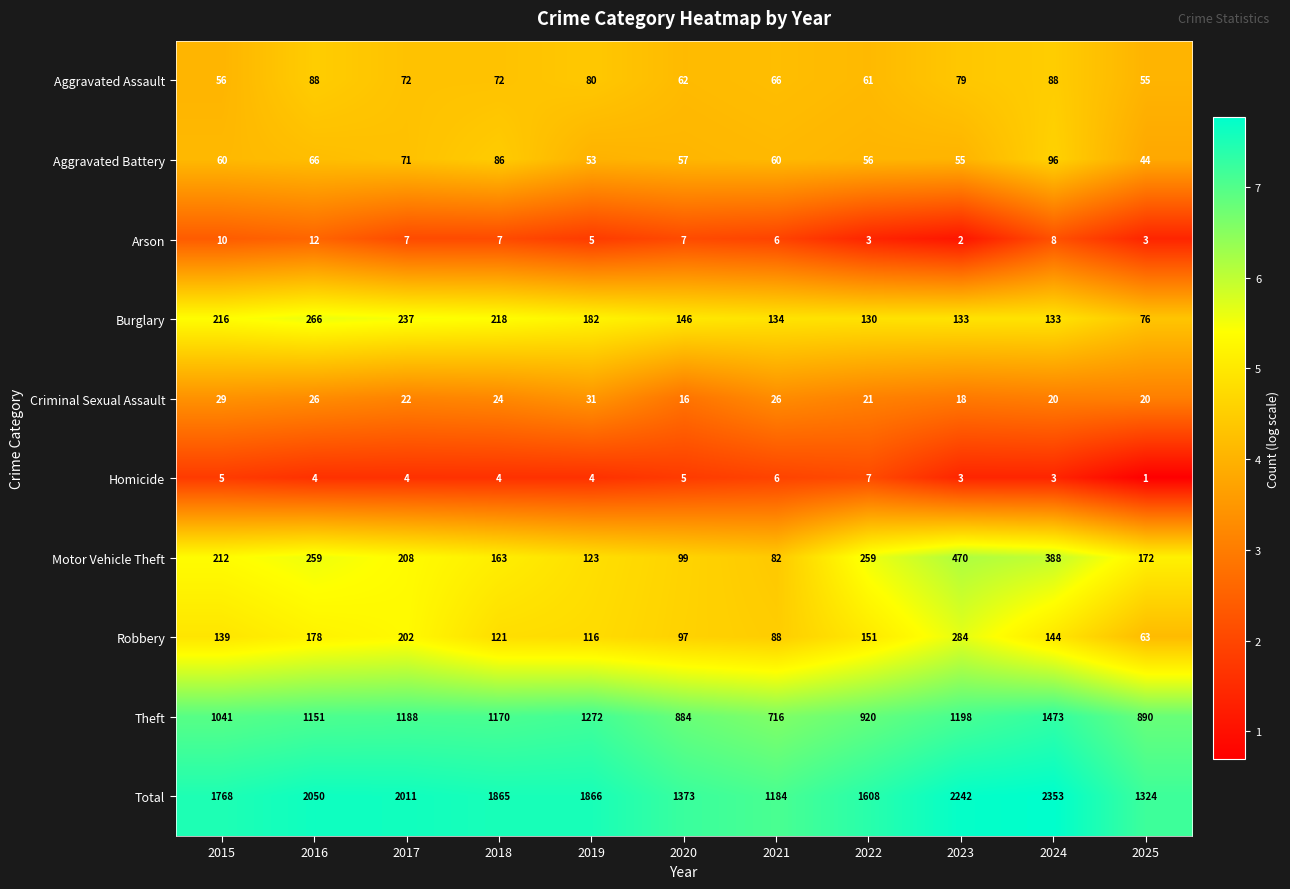

At which category is the sum across all series the highest?

2024